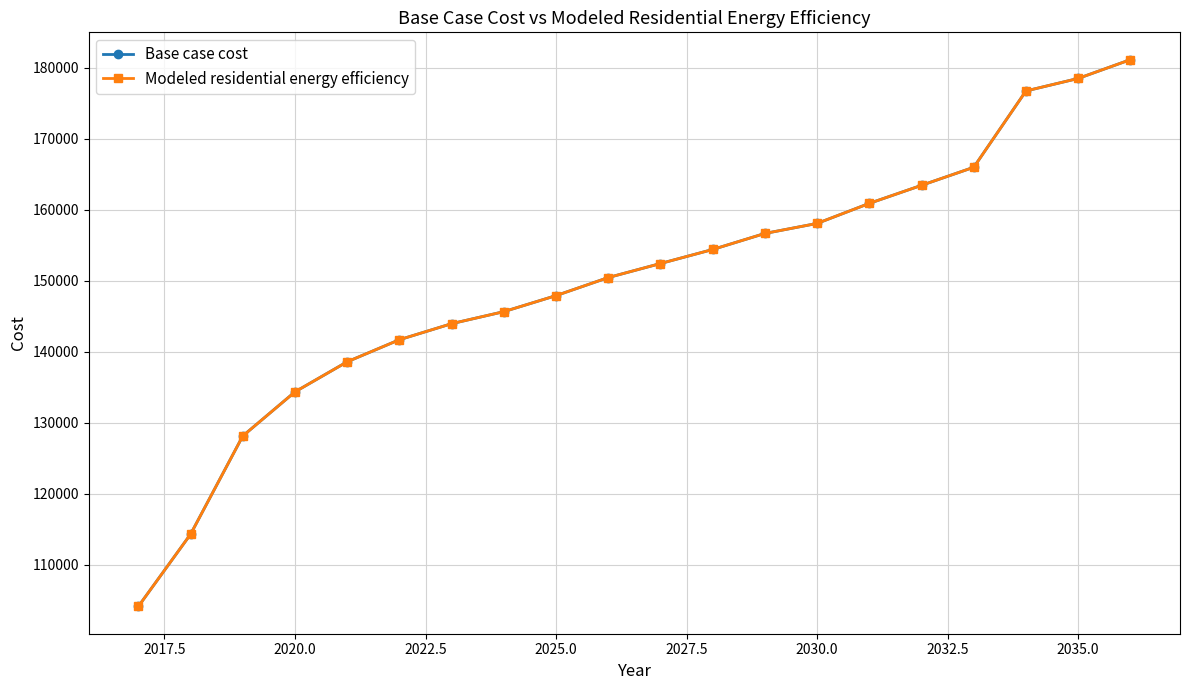

Does the chart have visible grid lines?

Yes